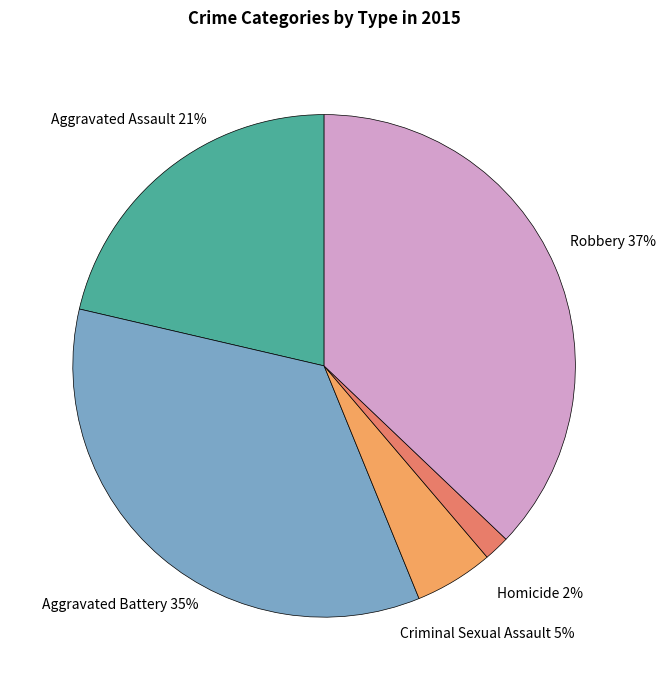

Is there a majority slice in this chart?

No